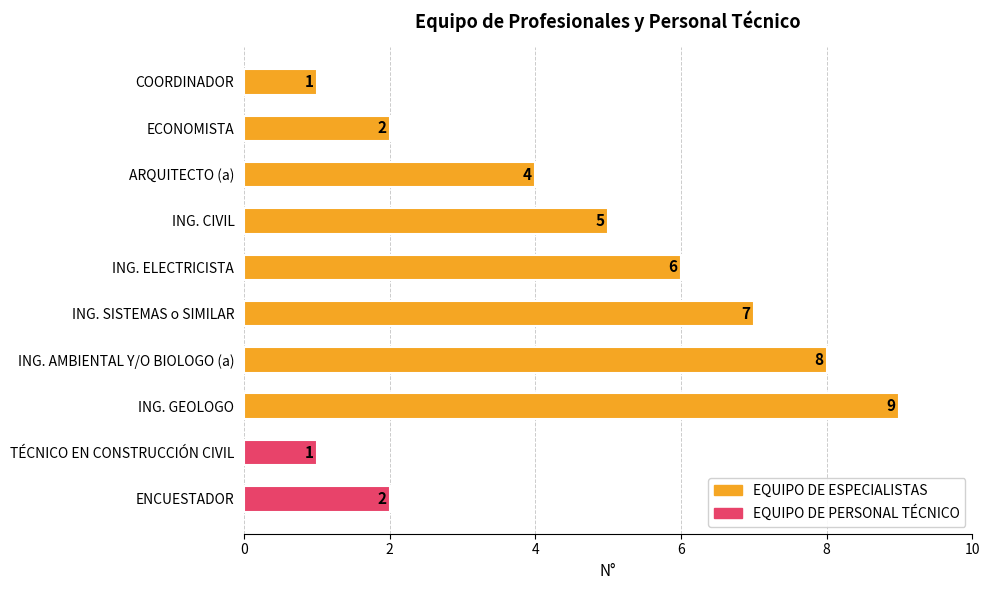

What is the smallest value displayed?

1